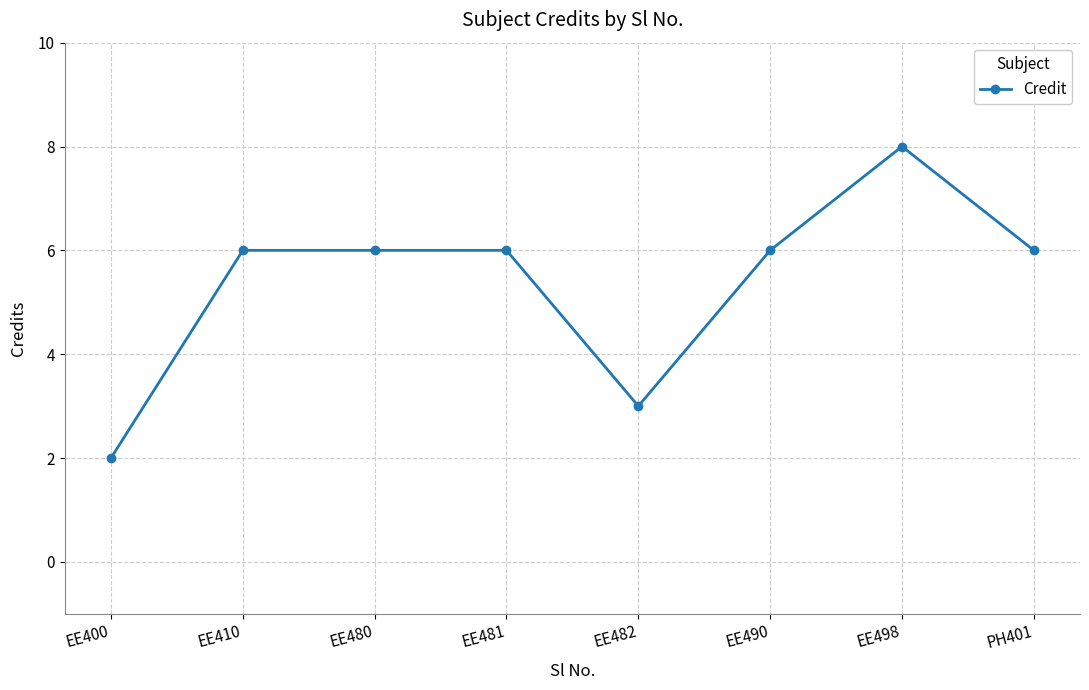

Reading left to right, list all the values displayed in this chart.

EE400=2	EE410=6	EE480=6	EE481=6	EE482=3	EE490=6	EE498=8	PH401=6